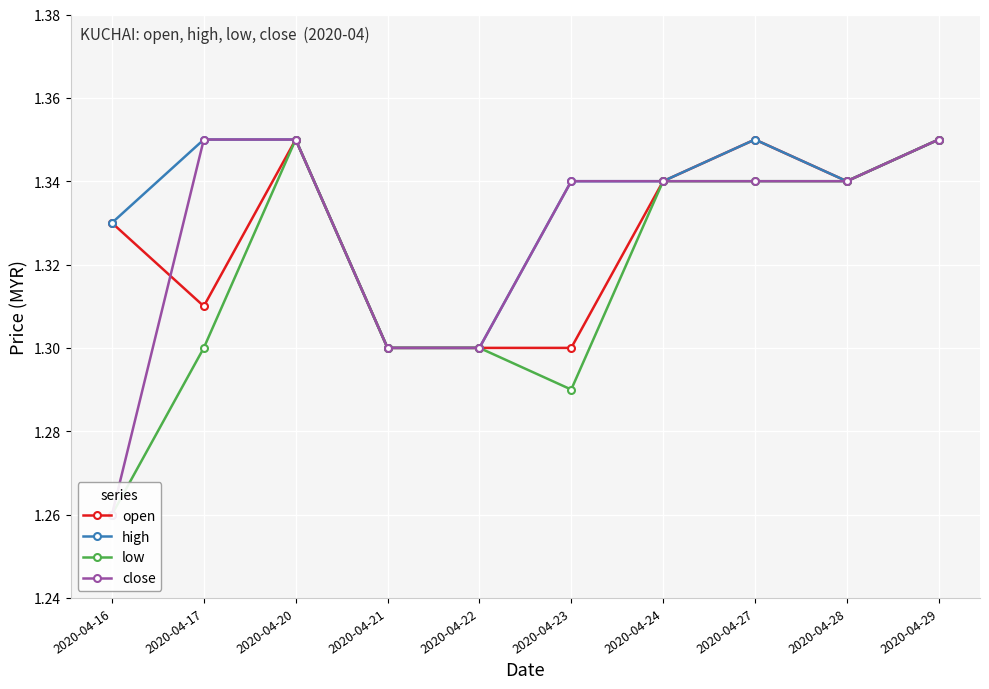

Reading left to right, extract all data points from this chart.

open: 2020-04-16=1.3	2020-04-17=1.3	2020-04-20=1.4	2020-04-21=1.3	2020-04-22=1.3	2020-04-23=1.3	2020-04-24=1.3	2020-04-27=1.4	2020-04-28=1.3	2020-04-29=1.4
high: 2020-04-16=1.3	2020-04-17=1.4	2020-04-20=1.4	2020-04-21=1.3	2020-04-22=1.3	2020-04-23=1.3	2020-04-24=1.3	2020-04-27=1.4	2020-04-28=1.3	2020-04-29=1.4
low: 2020-04-16=1.3	2020-04-17=1.3	2020-04-20=1.4	2020-04-21=1.3	2020-04-22=1.3	2020-04-23=1.3	2020-04-24=1.3	2020-04-27=1.3	2020-04-28=1.3	2020-04-29=1.4
close: 2020-04-16=1.3	2020-04-17=1.4	2020-04-20=1.4	2020-04-21=1.3	2020-04-22=1.3	2020-04-23=1.3	2020-04-24=1.3	2020-04-27=1.3	2020-04-28=1.3	2020-04-29=1.4